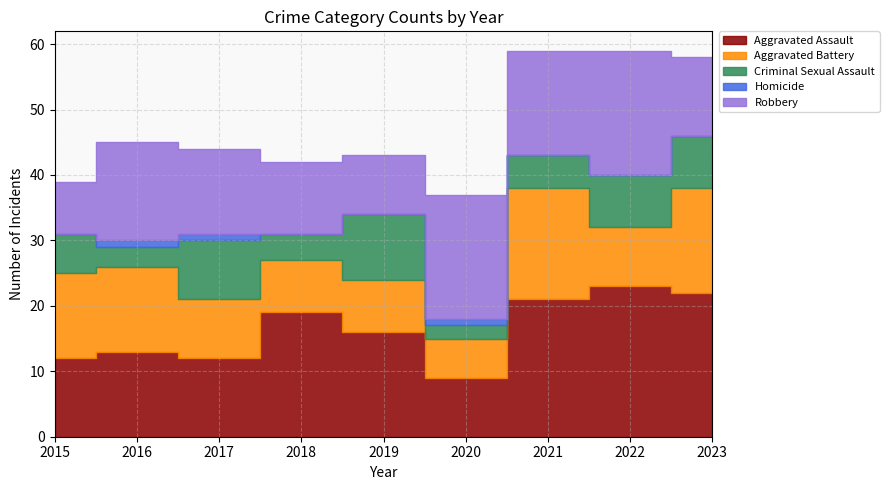

Which series has the largest total across all categories?

Aggravated Assault